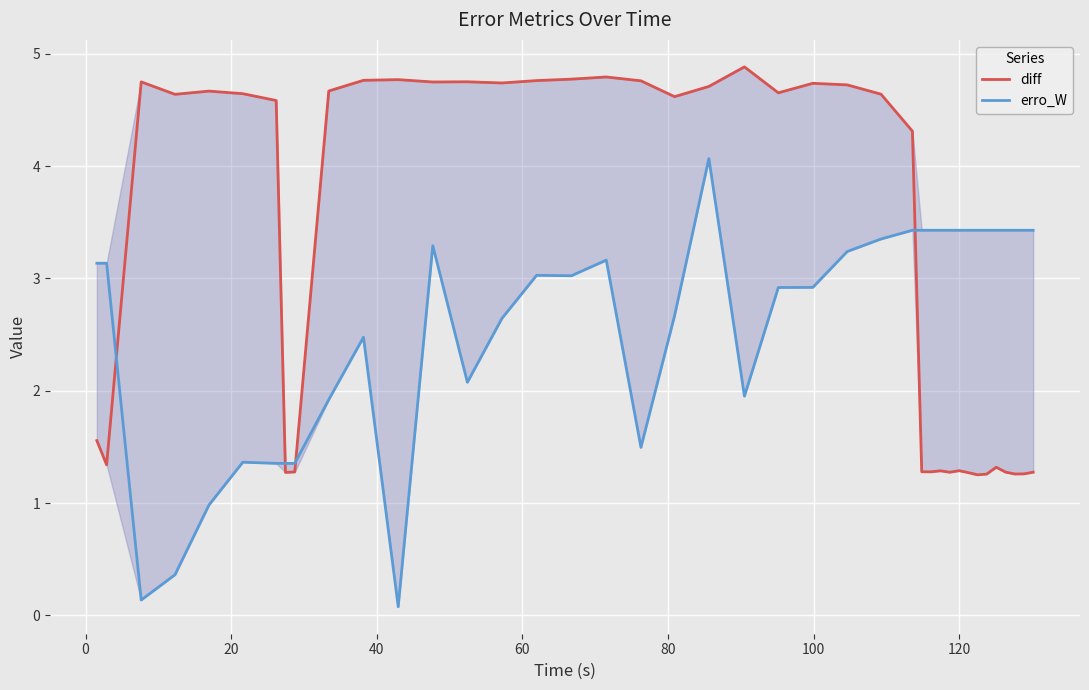

How many intersections are there between erro_W and diff?

4